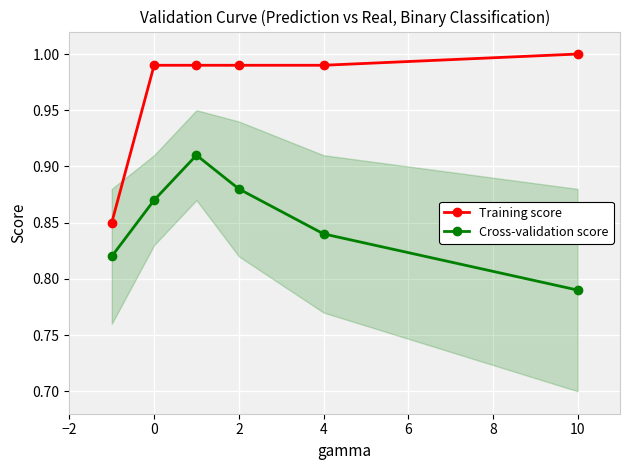

What is the sum of all Cross-validation score values?

5.1